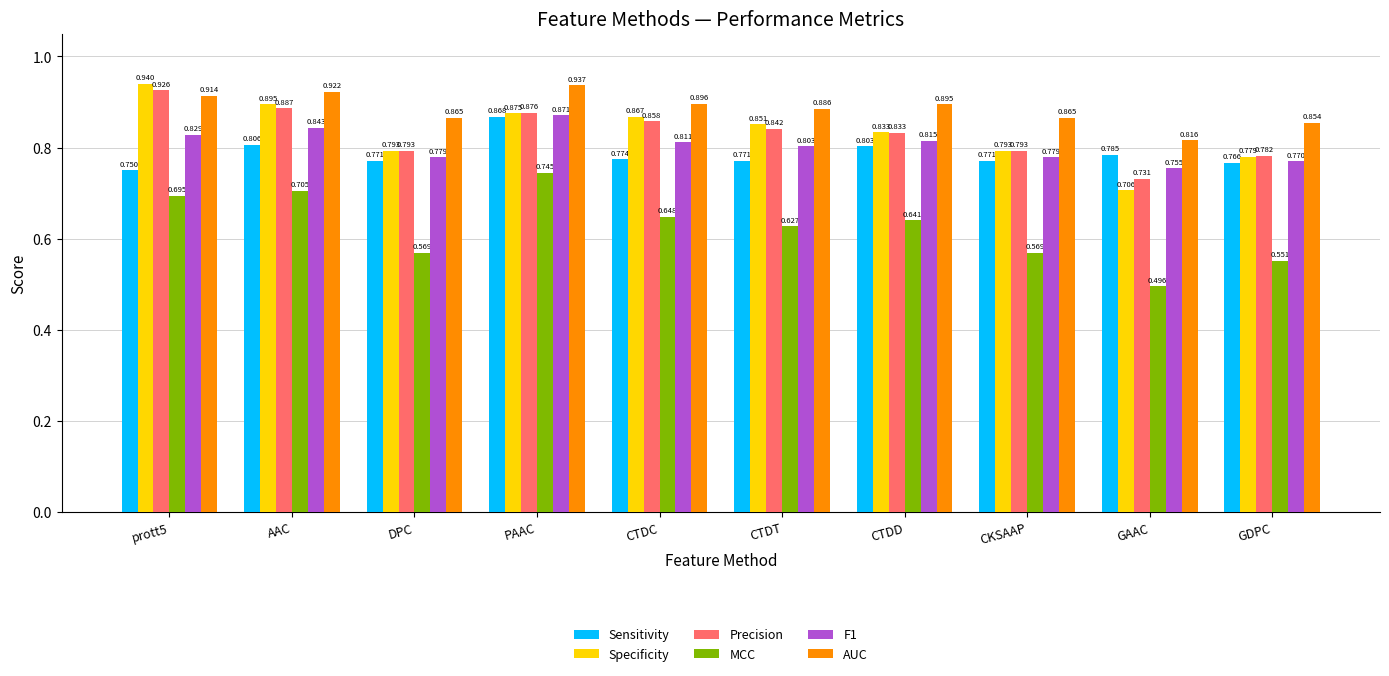

Which series changed the most between prott5 and PAAC?

Sensitivity